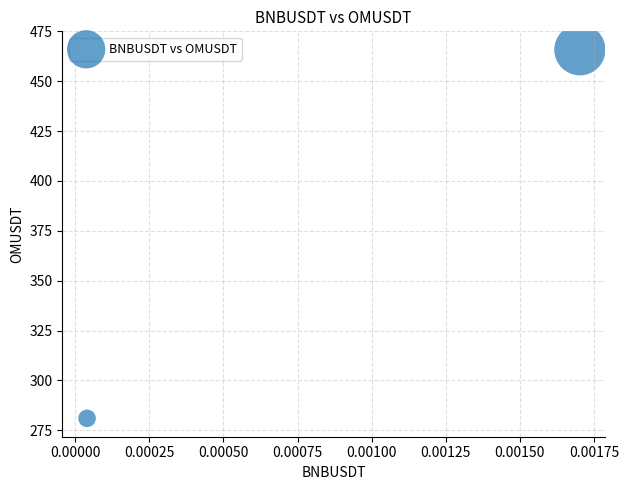

What is the range of Y values (max minus min)?

184.8